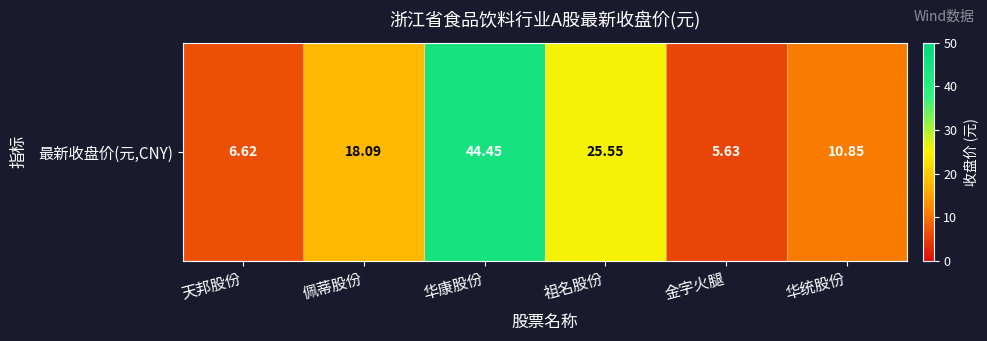

The value at 天邦股份 is 3.5. True or false?

False